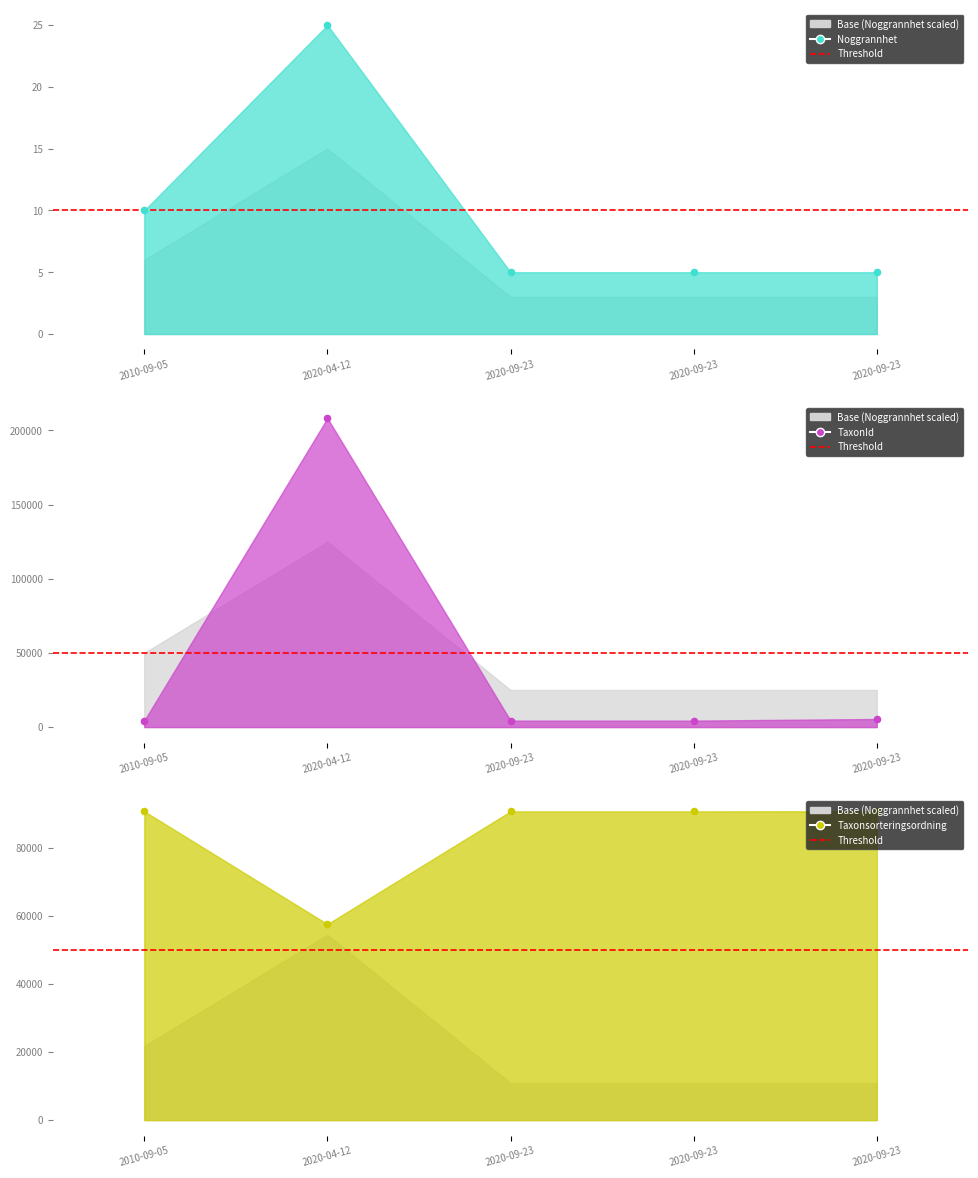

Which series reaches the maximum Y coordinate?

TaxonId